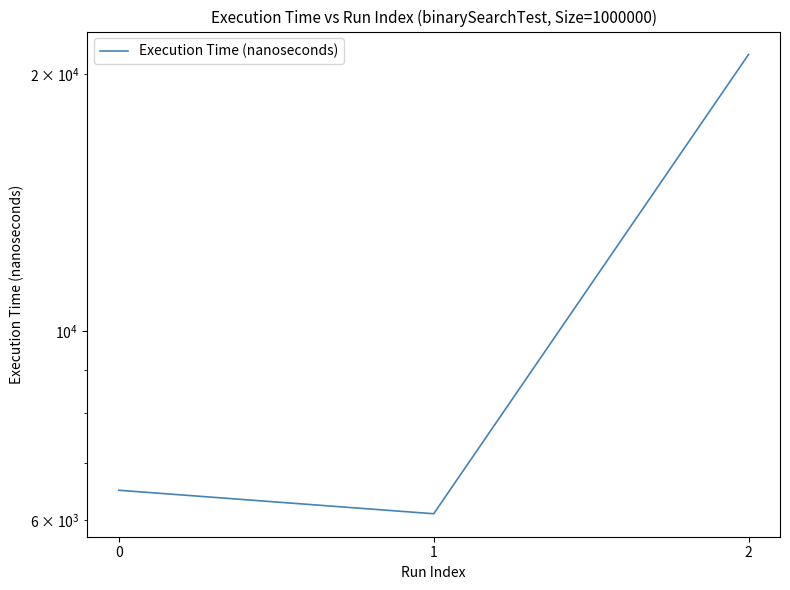

What is the smallest value displayed?

6100